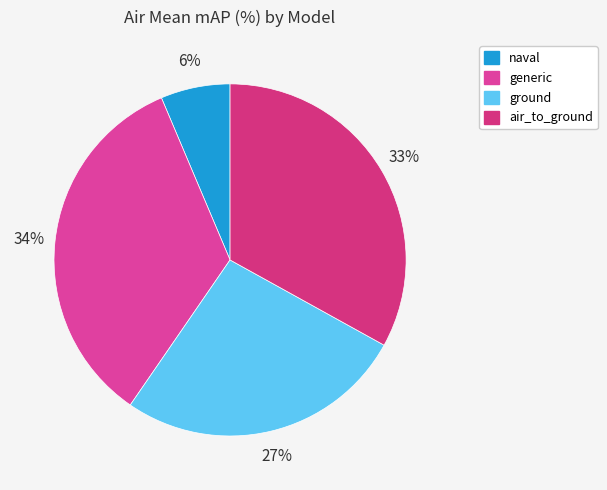

Rank the categories by value from lowest to highest.

naval, ground, air_to_ground, generic